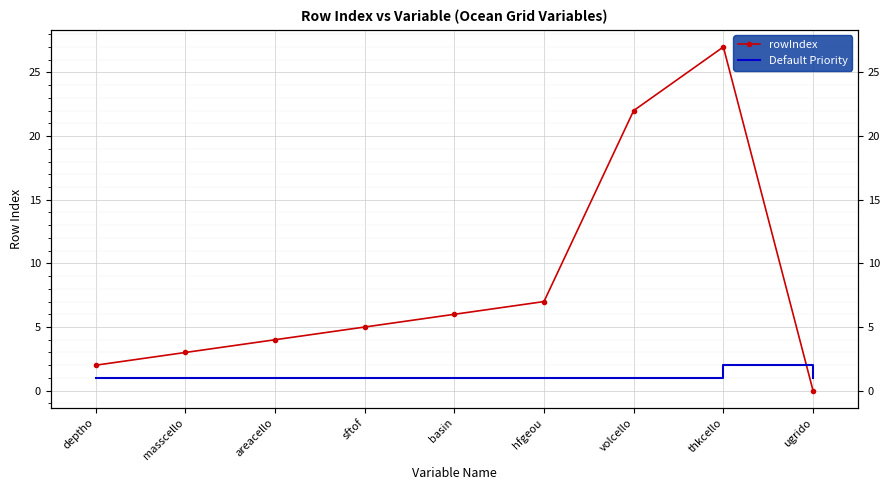

What is the label of the 4th point from the left?

sftof